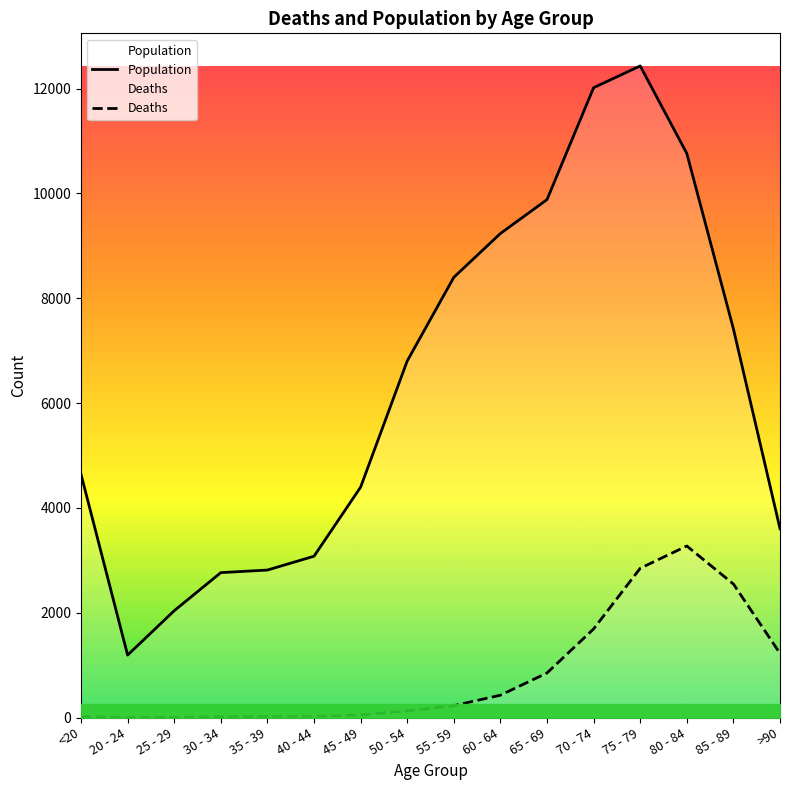

What is the sum of all Deaths values?

13343